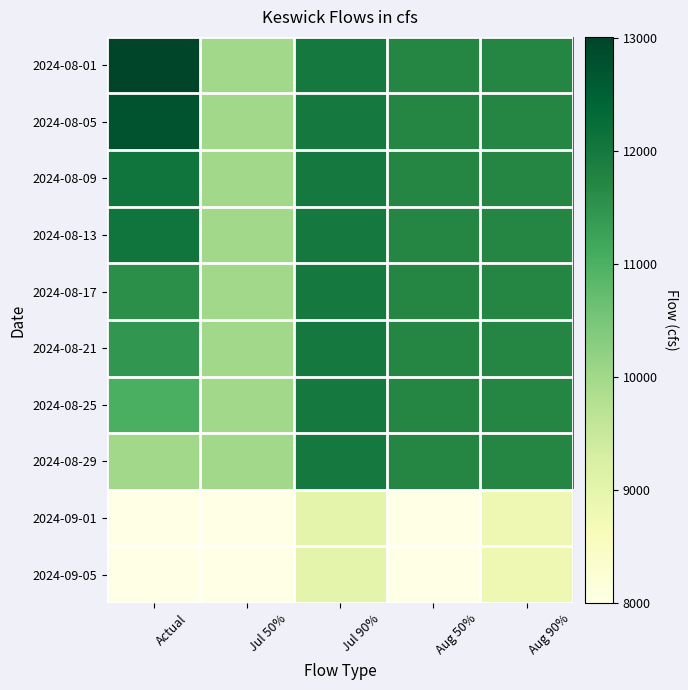

Which series has the largest total across all categories?

2024-08-01